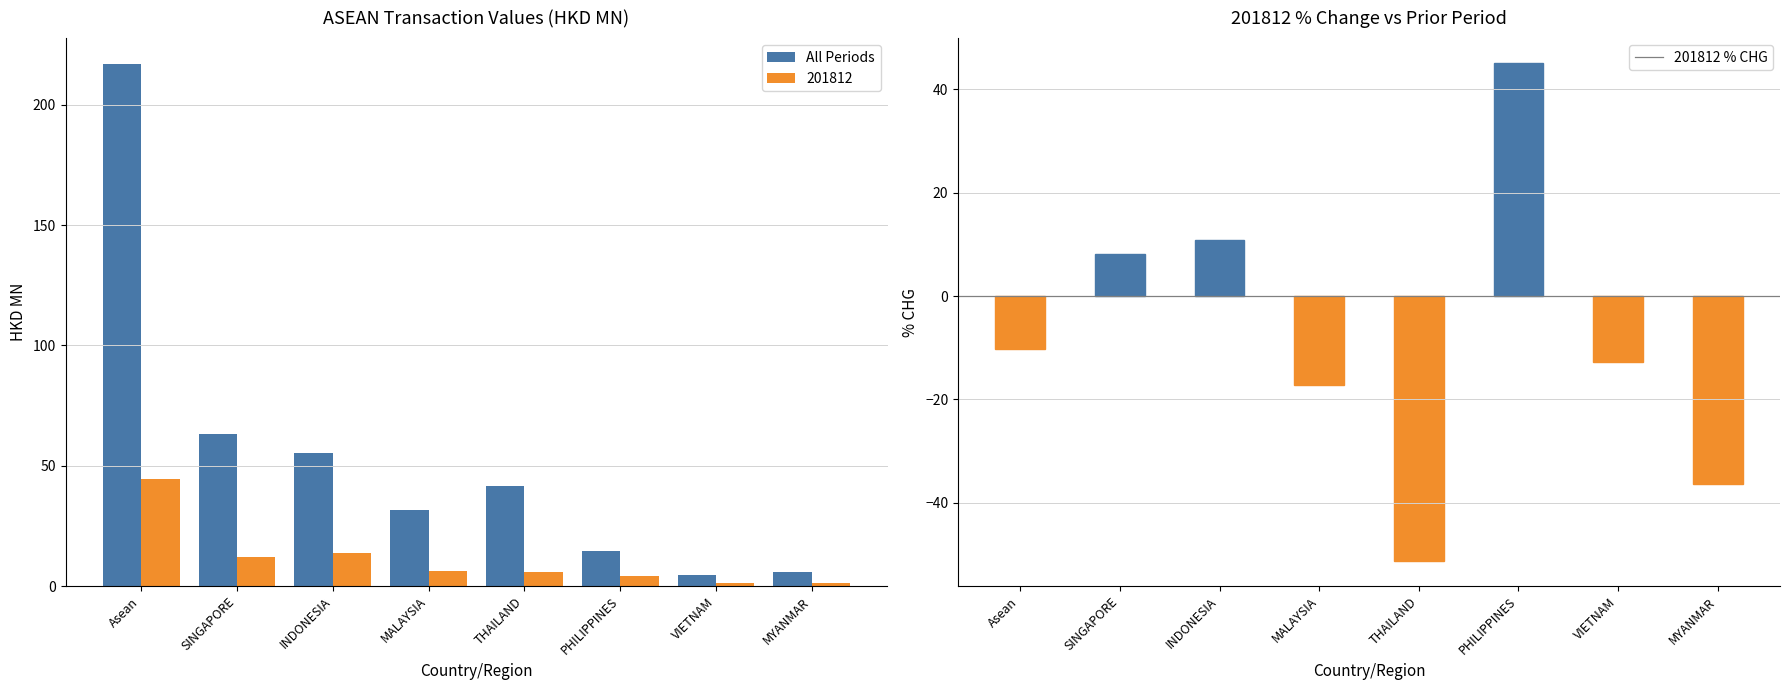

Which series has the largest range (max minus min)?

All Periods